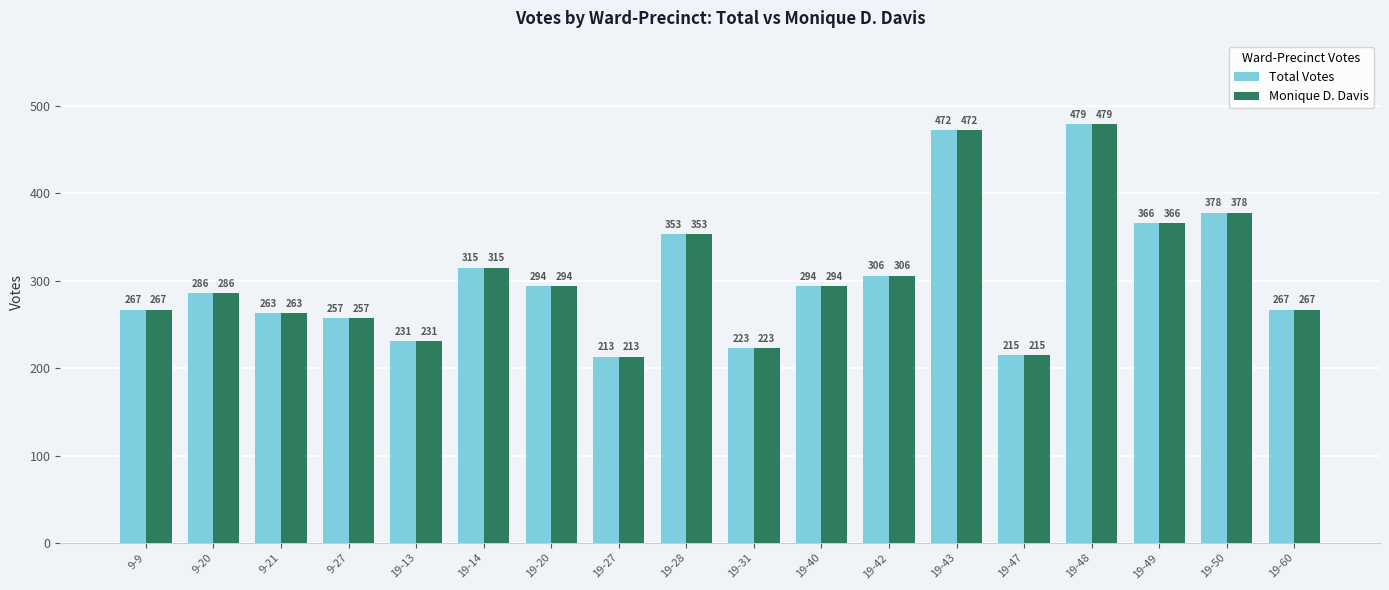

At which label does Total Votes reach its minimum?

19-27